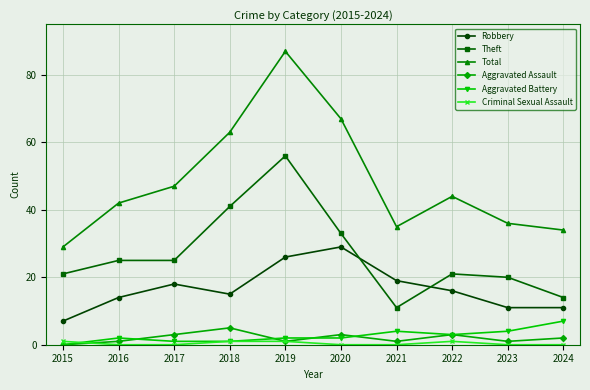

At which label is Total closest to 58?

2018